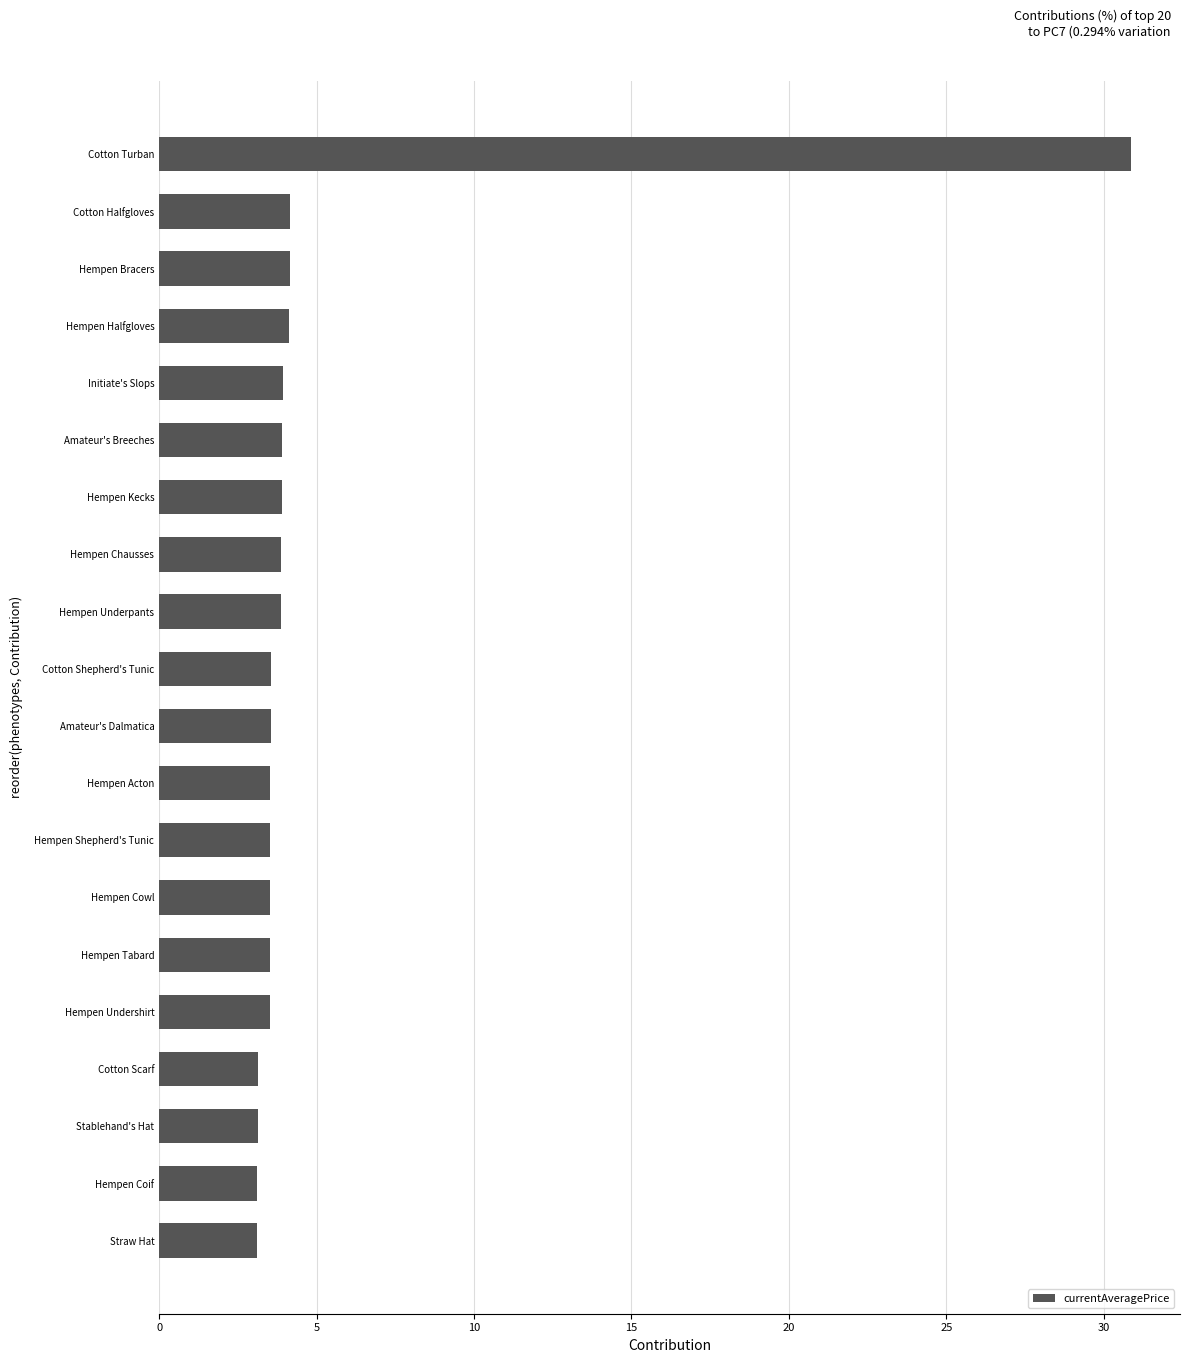

What value does the data have at Amateur's Breeches?

3.9